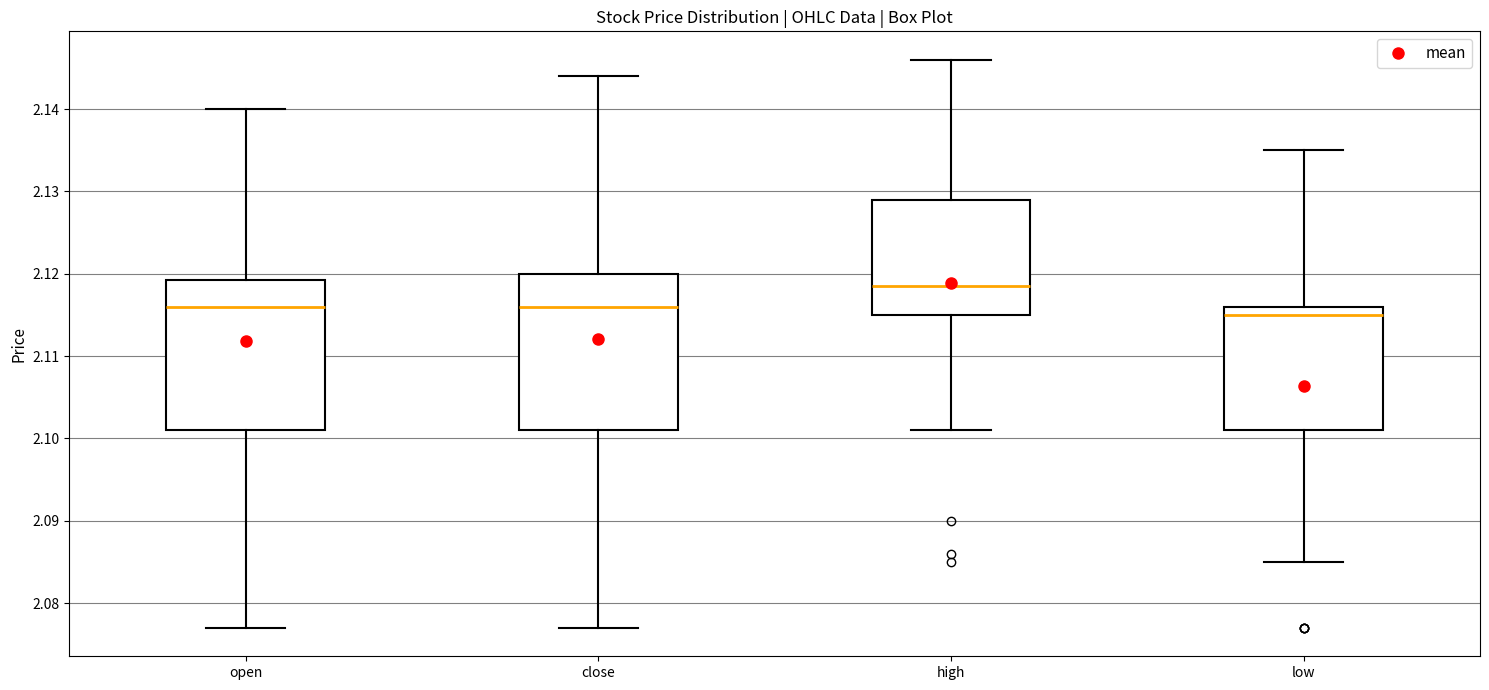

Which box has the highest median line?

high